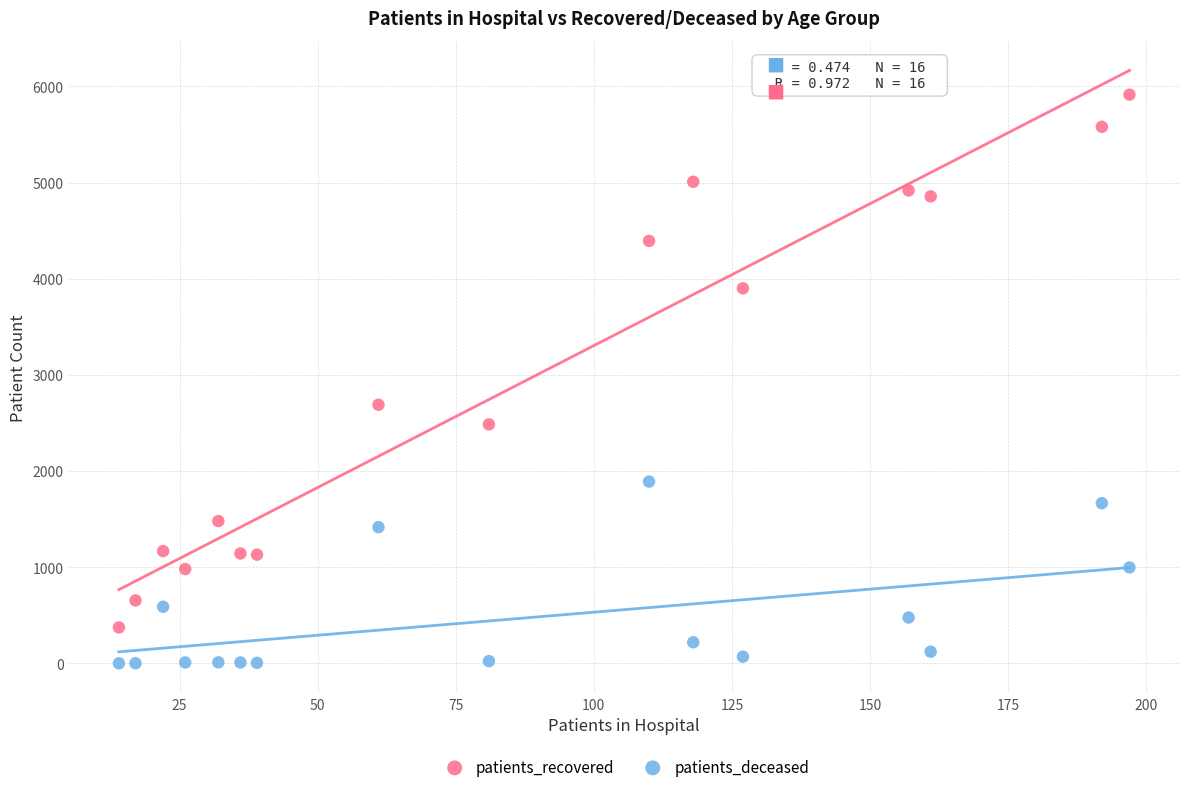

Which series reaches the maximum Y coordinate?

patients_recovered